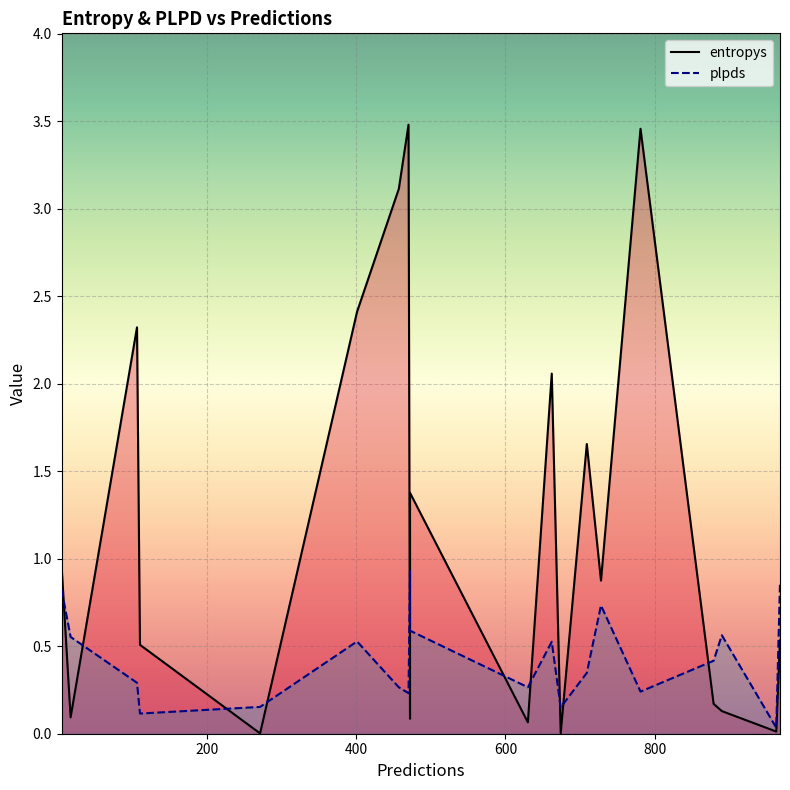

What is the difference between the plpds values at 106 and 401?

0.2